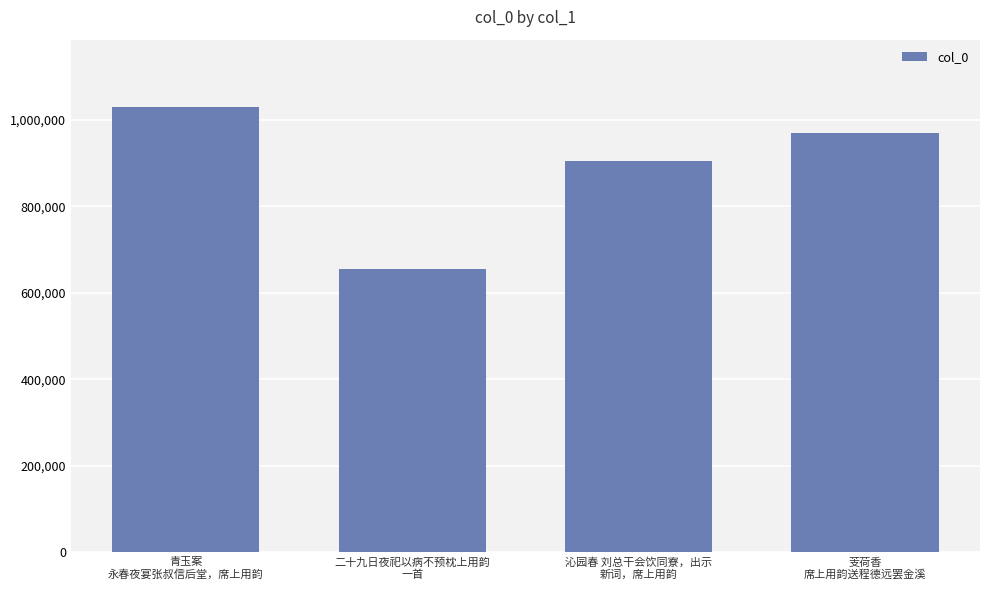

Where does the data first go above 970020?

青玉案
永春夜宴张叔信后堂，席上用韵